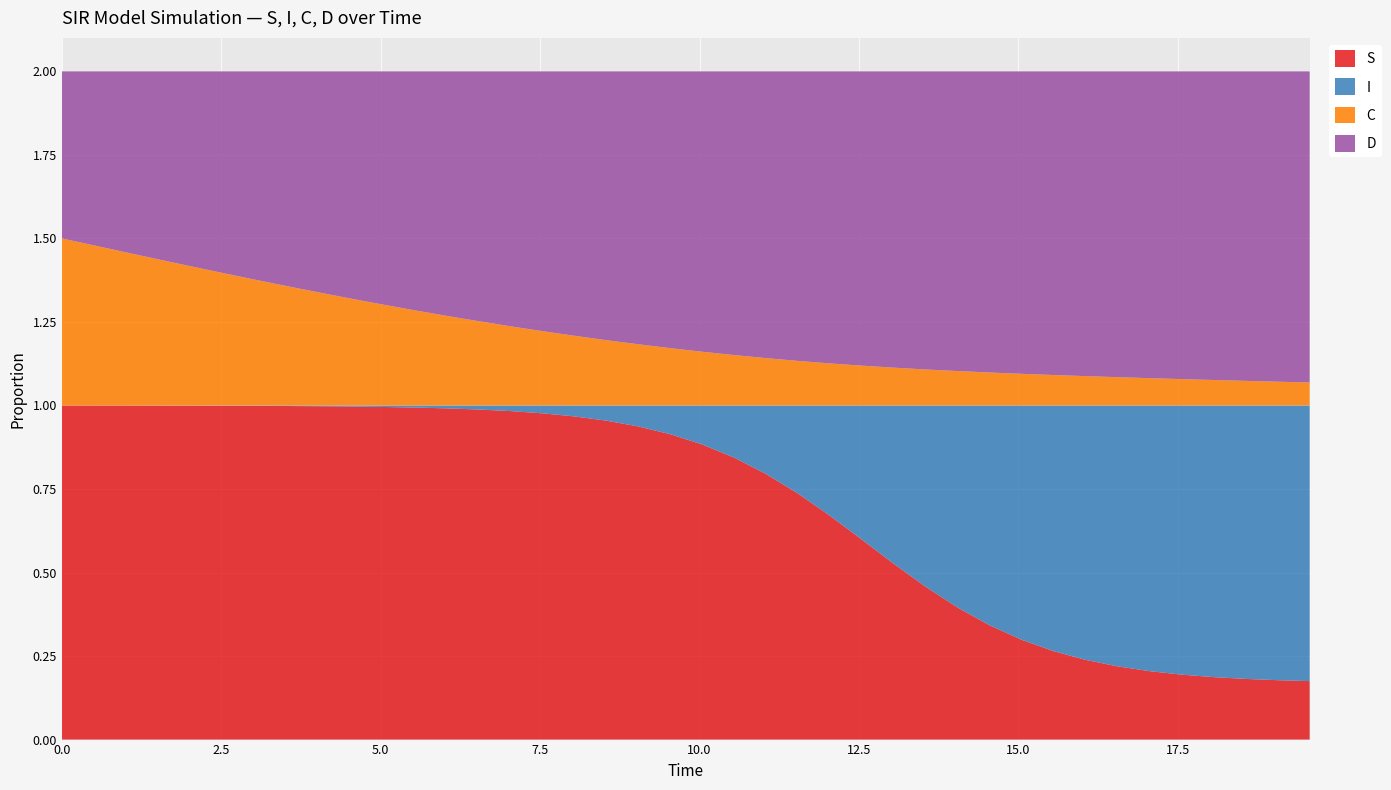

Reading left to right, transcribe all the data shown in this chart.

S: 0.0=1.0	0.5016722408026756=1.0	1.0033444816053512=1.0	1.5050167224080266=1.0	2.0066889632107023=1.0	2.508361204013378=1.0	3.0100334448160533=1.0	3.511705685618729=1.0	4.013377926421405=1.0	4.51505016722408=1.0	5.016722408026756=1.0	5.518394648829432=1.0	6.020066889632107=1.0	6.521739130434782=1.0	7.023411371237458=1.0	7.525083612040134=1.0	8.02675585284281=1.0	8.528428093645484=1.0	9.03010033444816=0.9	9.531772575250836=0.9	10.033444816053512=0.9	10.535117056856187=0.8	11.036789297658864=0.8	11.538461538461538=0.7	12.040133779264213=0.7	12.54180602006689=0.6	13.043478260869565=0.5	13.545150501672241=0.5	14.046822742474916=0.4	14.548494983277592=0.3	15.050167224080267=0.3	15.551839464882944=0.3	16.05351170568562=0.2	16.555183946488295=0.2	17.05685618729097=0.2	17.558528428093645=0.2	18.06020066889632=0.2	18.561872909698998=0.2	19.06354515050167=0.2	19.565217391304348=0.2
I: 0.0=0.0	0.5016722408026756=0.0	1.0033444816053512=0.0	1.5050167224080266=0.0	2.0066889632107023=0.0	2.508361204013378=0.0	3.0100334448160533=0.0	3.511705685618729=0.0	4.013377926421405=0.0	4.51505016722408=0.0	5.016722408026756=0.0	5.518394648829432=0.0	6.020066889632107=0.0	6.521739130434782=0.0	7.023411371237458=0.0	7.525083612040134=0.0	8.02675585284281=0.0	8.528428093645484=0.0	9.03010033444816=0.1	9.531772575250836=0.1	10.033444816053512=0.1	10.535117056856187=0.2	11.036789297658864=0.2	11.538461538461538=0.3	12.040133779264213=0.3	12.54180602006689=0.4	13.043478260869565=0.5	13.545150501672241=0.5	14.046822742474916=0.6	14.548494983277592=0.7	15.050167224080267=0.7	15.551839464882944=0.7	16.05351170568562=0.8	16.555183946488295=0.8	17.05685618729097=0.8	17.558528428093645=0.8	18.06020066889632=0.8	18.561872909698998=0.8	19.06354515050167=0.8	19.565217391304348=0.8
C: 0.0=0.5	0.5016722408026756=0.5	1.0033444816053512=0.5	1.5050167224080266=0.4	2.0066889632107023=0.4	2.508361204013378=0.4	3.0100334448160533=0.4	3.511705685618729=0.4	4.013377926421405=0.3	4.51505016722408=0.3	5.016722408026756=0.3	5.518394648829432=0.3	6.020066889632107=0.3	6.521739130434782=0.3	7.023411371237458=0.2	7.525083612040134=0.2	8.02675585284281=0.2	8.528428093645484=0.2	9.03010033444816=0.2	9.531772575250836=0.2	10.033444816053512=0.2	10.535117056856187=0.2	11.036789297658864=0.1	11.538461538461538=0.1	12.040133779264213=0.1	12.54180602006689=0.1	13.043478260869565=0.1	13.545150501672241=0.1	14.046822742474916=0.1	14.548494983277592=0.1	15.050167224080267=0.1	15.551839464882944=0.1	16.05351170568562=0.1	16.555183946488295=0.1	17.05685618729097=0.1	17.558528428093645=0.1	18.06020066889632=0.1	18.561872909698998=0.1	19.06354515050167=0.1	19.565217391304348=0.1
D: 0.0=0.5	0.5016722408026756=0.5	1.0033444816053512=0.5	1.5050167224080266=0.6	2.0066889632107023=0.6	2.508361204013378=0.6	3.0100334448160533=0.6	3.511705685618729=0.6	4.013377926421405=0.7	4.51505016722408=0.7	5.016722408026756=0.7	5.518394648829432=0.7	6.020066889632107=0.7	6.521739130434782=0.7	7.023411371237458=0.8	7.525083612040134=0.8	8.02675585284281=0.8	8.528428093645484=0.8	9.03010033444816=0.8	9.531772575250836=0.8	10.033444816053512=0.8	10.535117056856187=0.8	11.036789297658864=0.9	11.538461538461538=0.9	12.040133779264213=0.9	12.54180602006689=0.9	13.043478260869565=0.9	13.545150501672241=0.9	14.046822742474916=0.9	14.548494983277592=0.9	15.050167224080267=0.9	15.551839464882944=0.9	16.05351170568562=0.9	16.555183946488295=0.9	17.05685618729097=0.9	17.558528428093645=0.9	18.06020066889632=0.9	18.561872909698998=0.9	19.06354515050167=0.9	19.565217391304348=0.9